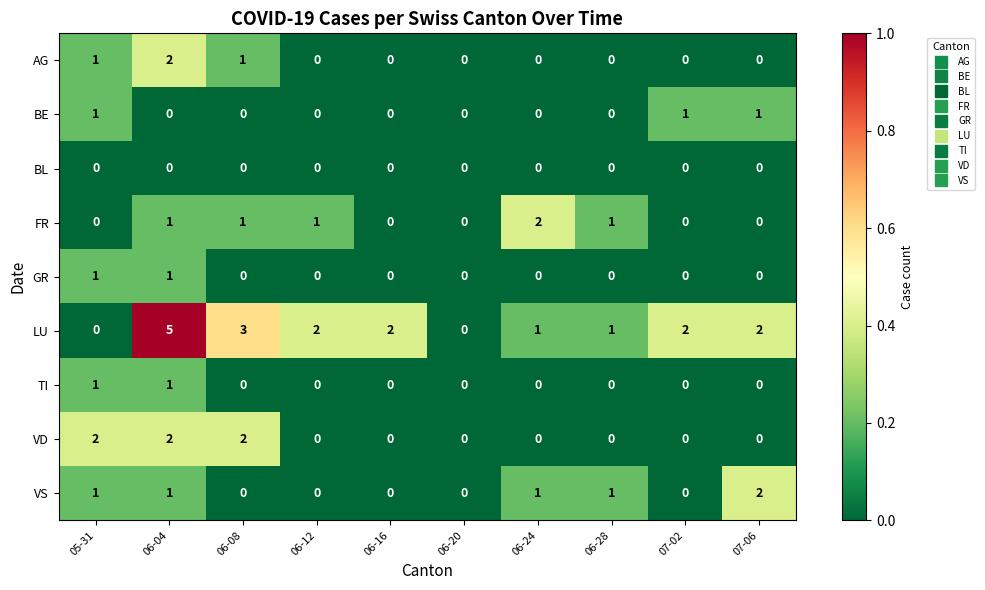

Which series has the widest spread of values?

LU